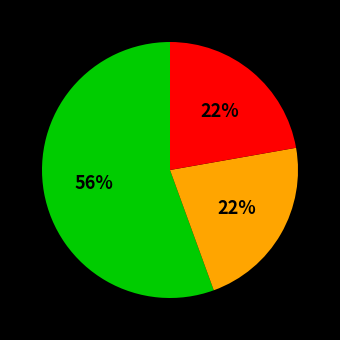

Is there any slice that represents more than half of the pie?

Yes